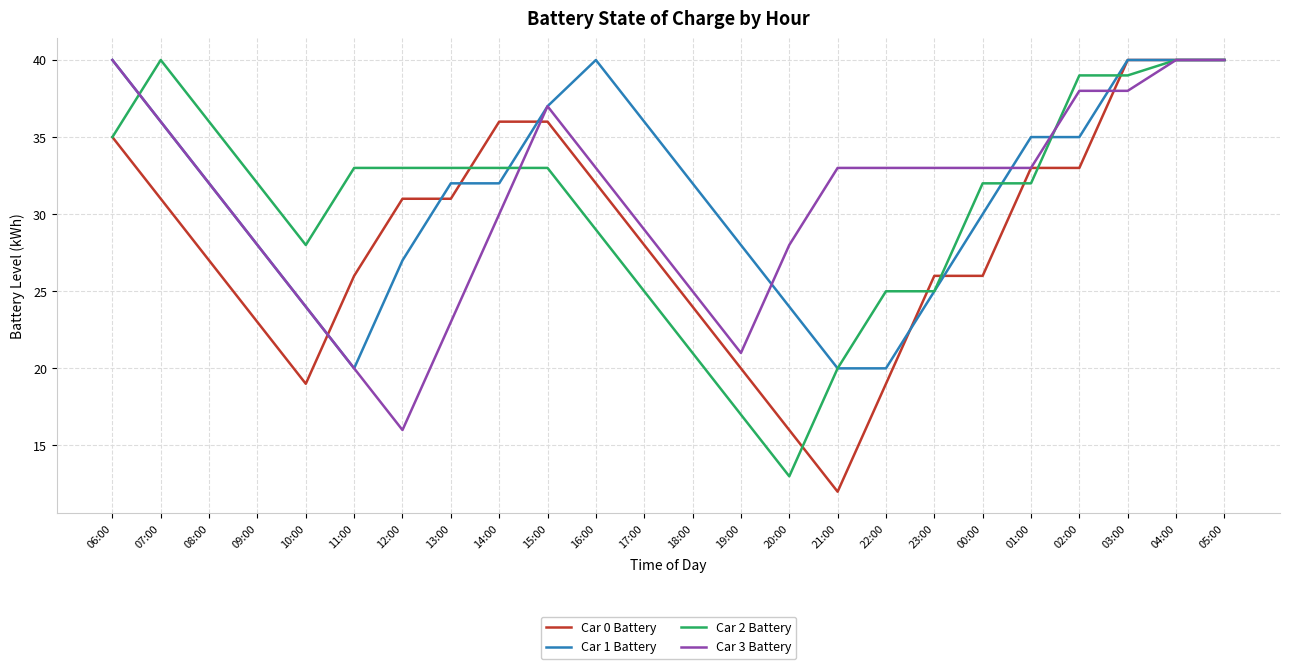

True or false: Car 2 Battery has a value of 3 at 19:00.

False